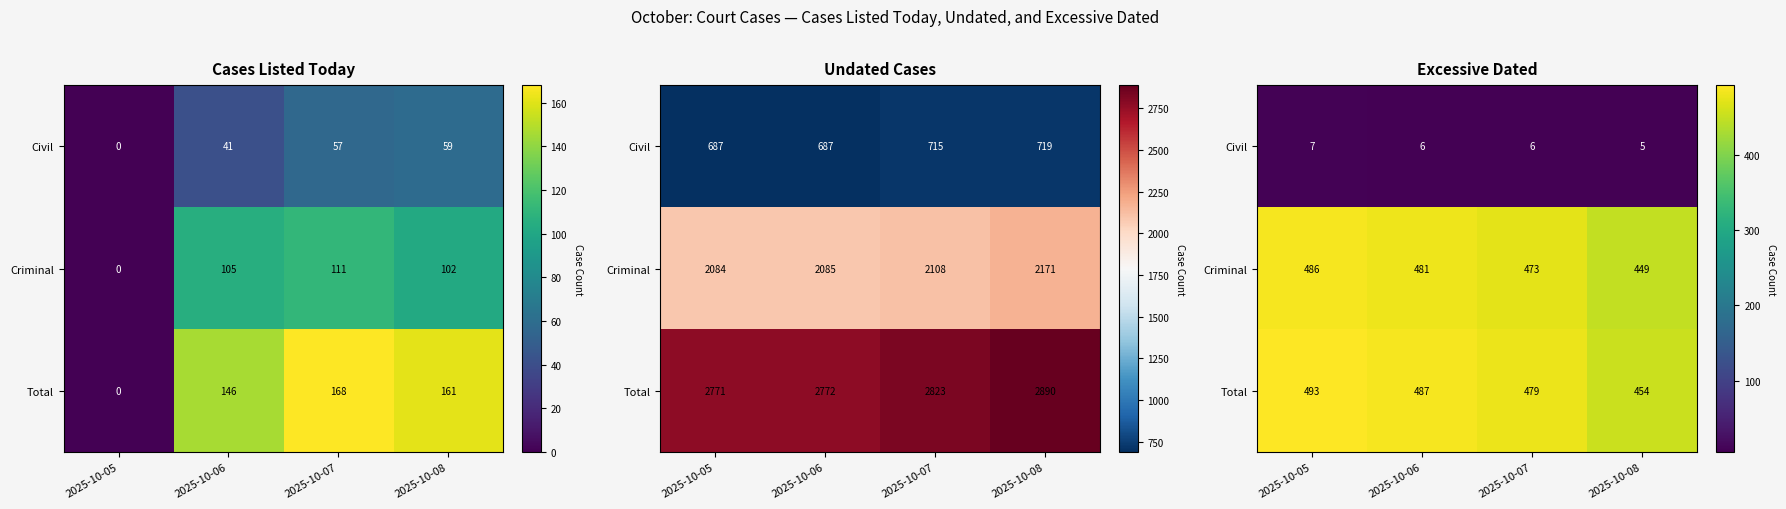

Between 2025-10-08 and 2025-10-06, which is larger?

2025-10-06